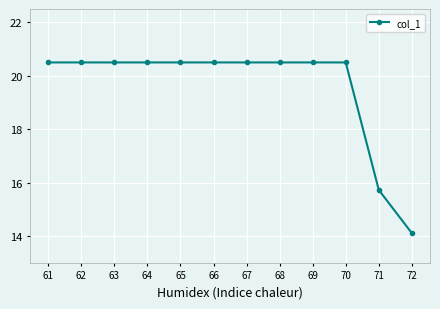

Count the number of values greater than 20.

10